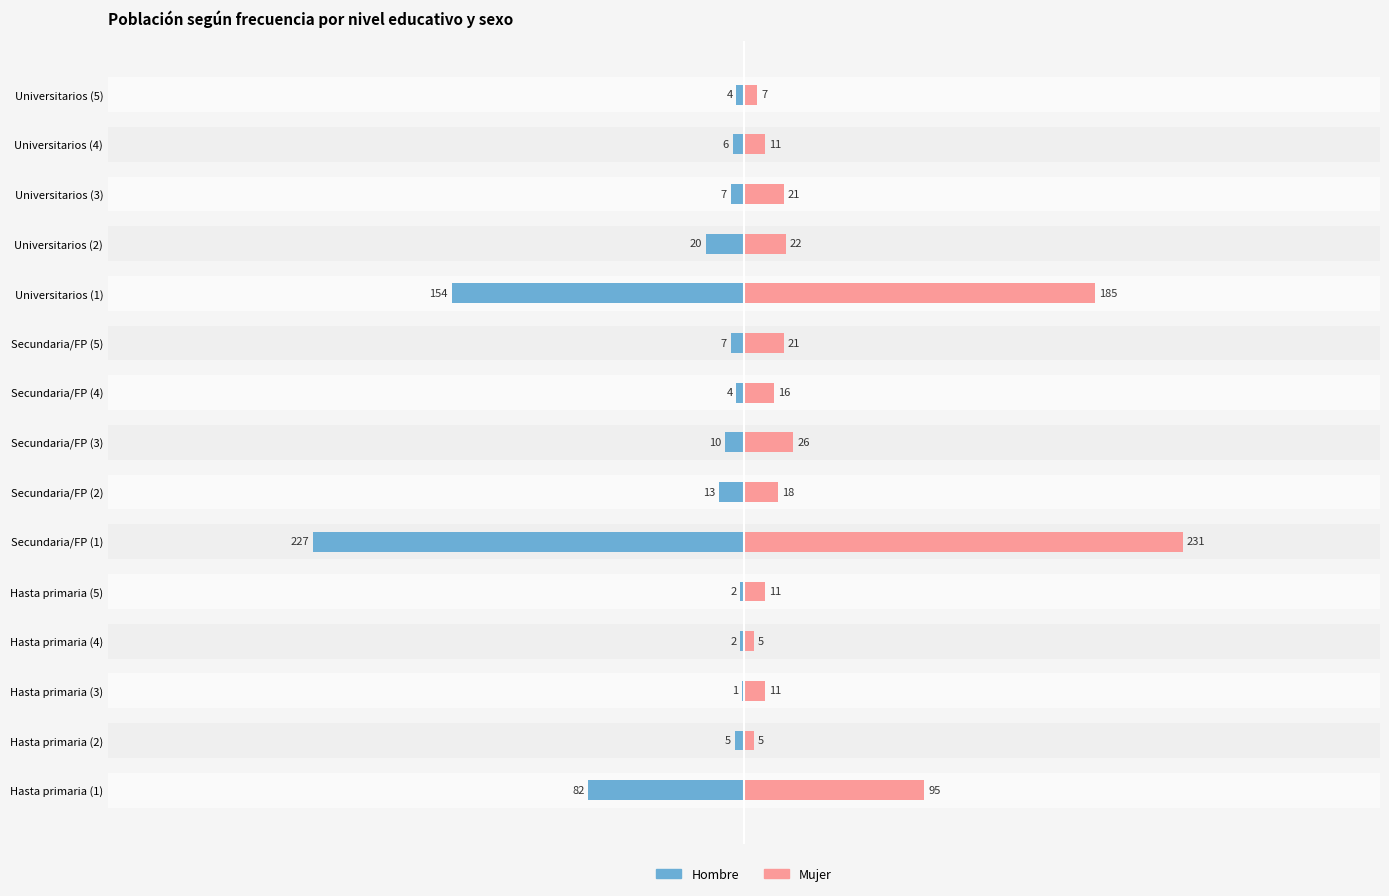

How many values in the Hombre series exceed -7?

7